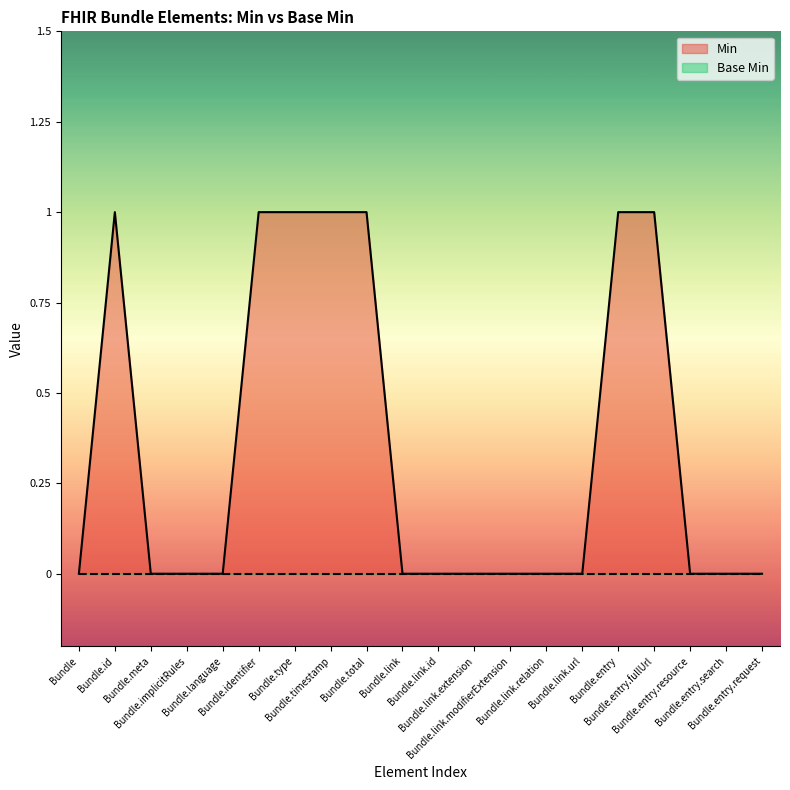

What is the value of the 7th point from the left?

1